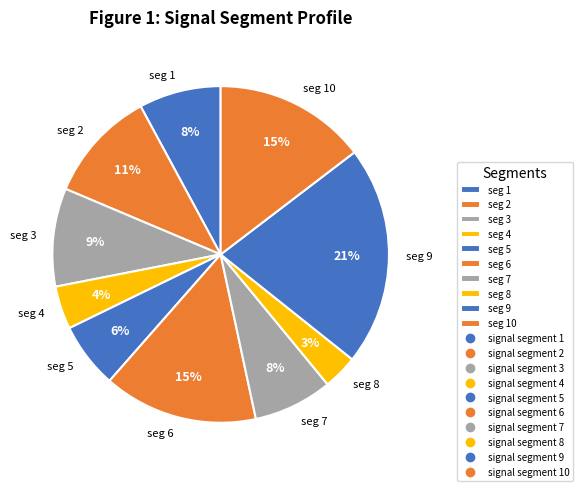

Combined, do seg 8 and seg 7 account for over 50%?

No